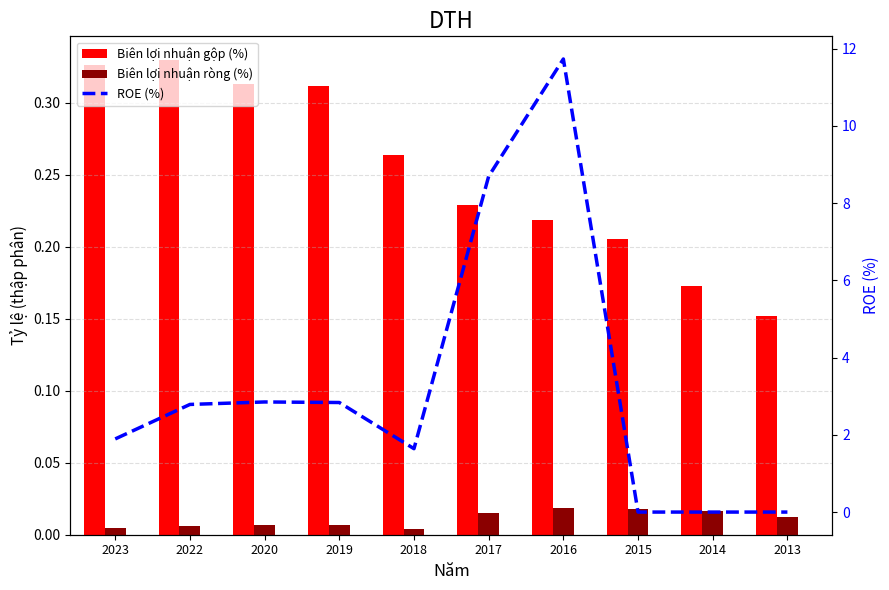

Reading left to right, list all the values displayed in this chart.

Biên lợi nhuận gộp (%): 2023=0.3	2022=0.3	2020=0.3	2019=0.3	2018=0.3	2017=0.2	2016=0.2	2015=0.2	2014=0.2	2013=0.2
Biên lợi nhuận ròng (%): 2023=0.0	2022=0.0	2020=0.0	2019=0.0	2018=0.0	2017=0.0	2016=0.0	2015=0.0	2014=0.0	2013=0.0
ROE (%): 2023=1.9	2022=2.8	2020=2.9	2019=2.8	2018=1.6	2017=8.7	2016=11.7	2015=0.0	2014=0.0	2013=0.0